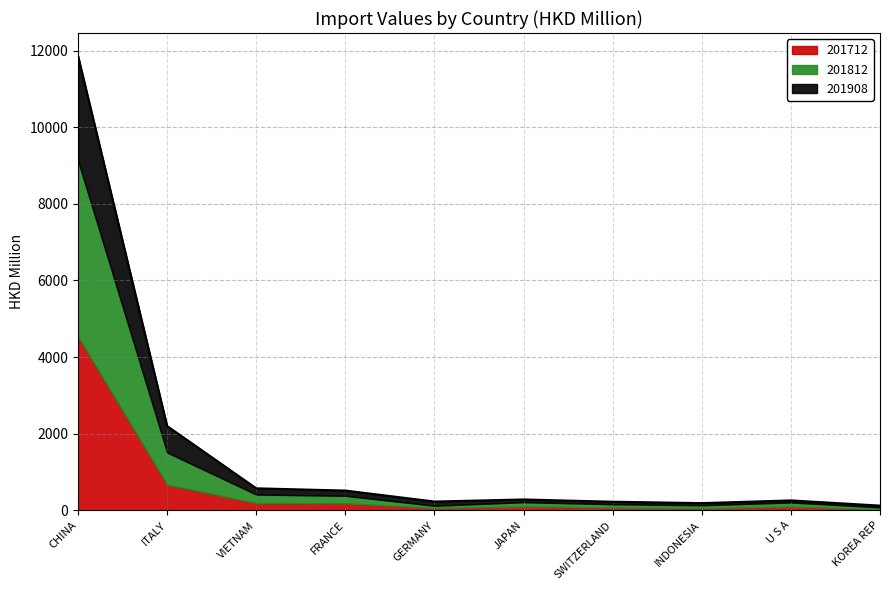

Does the chart have visible grid lines?

Yes